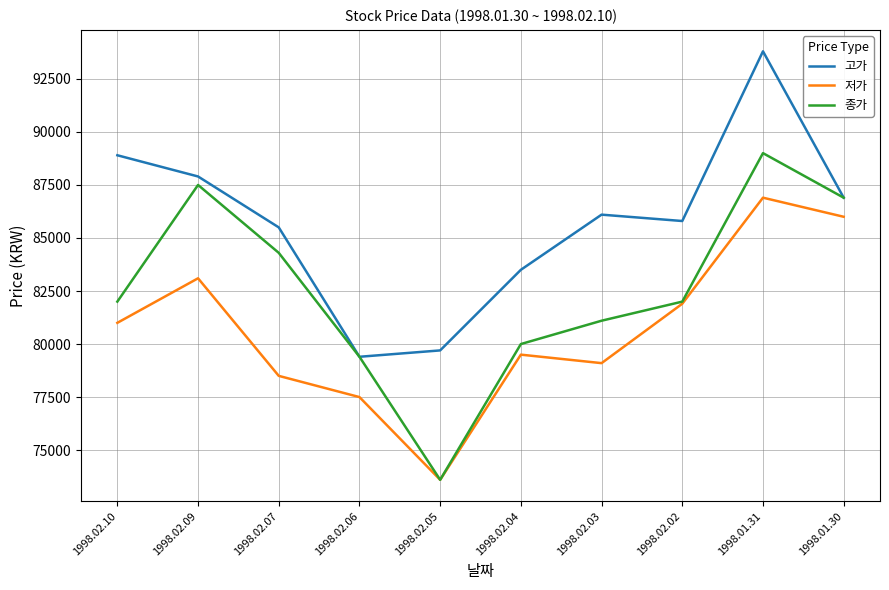

True or false: 고가 and 저가 intersect in this chart.

False